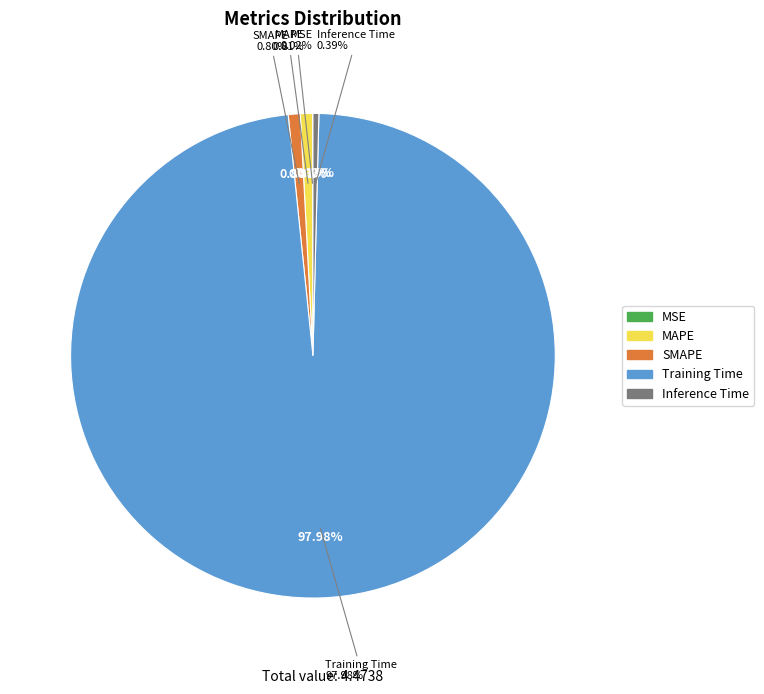

Is it true that MAPE is 9% of the pie?

False